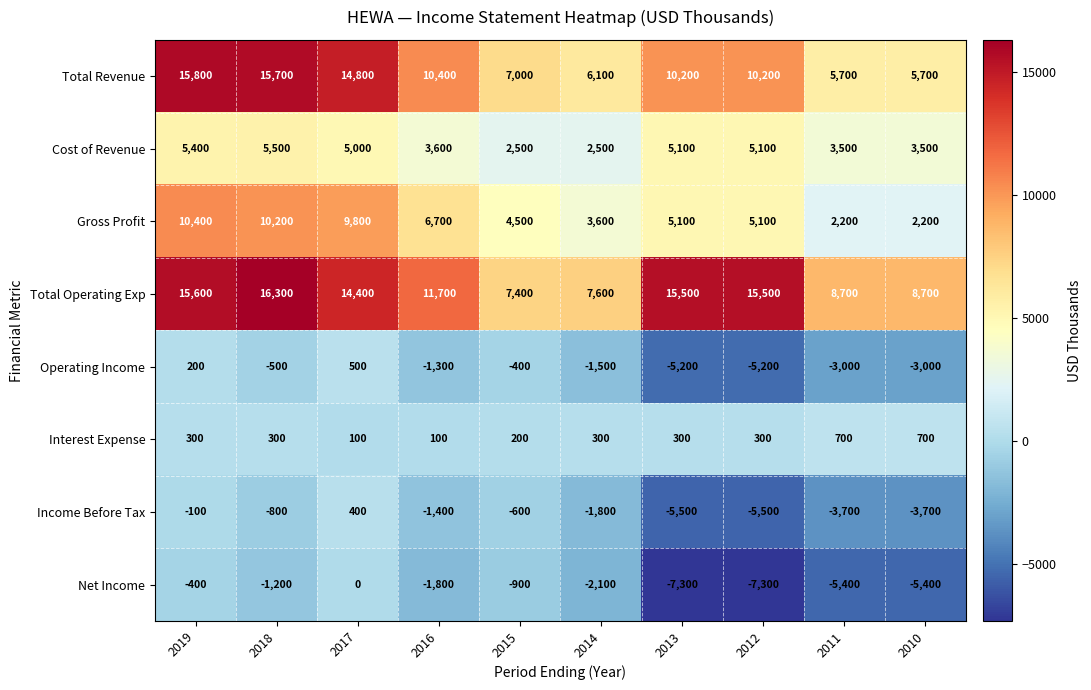

At which label does Gross Profit reach its peak?

2019